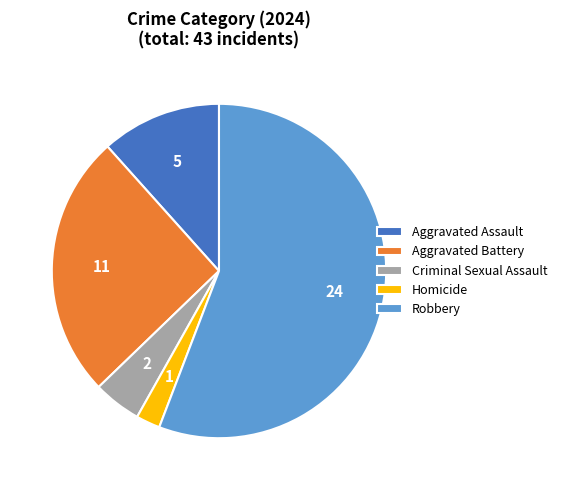

What is the smallest slice in the pie chart?

Homicide